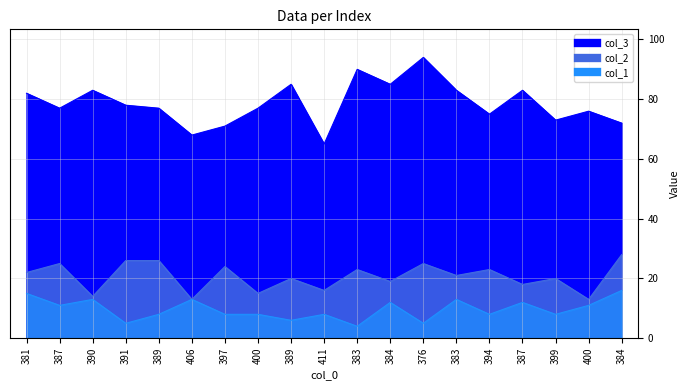

How many values in the col_1 series are below 8?

4